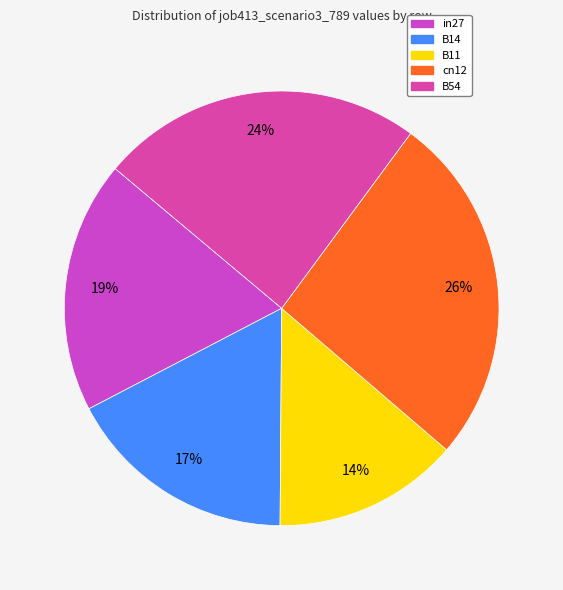

Which category has the smallest portion of the pie?

B11